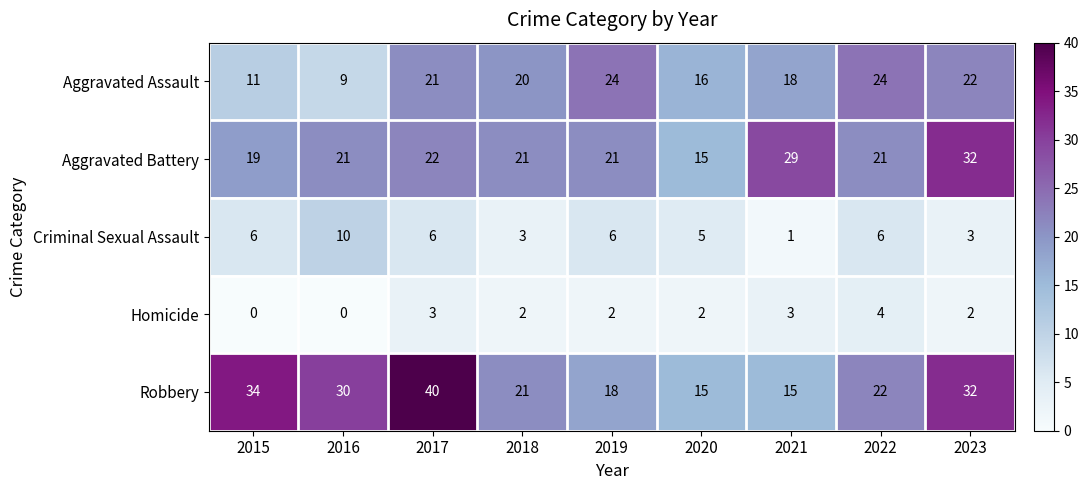

What is the sum of the Aggravated Battery values at 2015 and 2018?

40